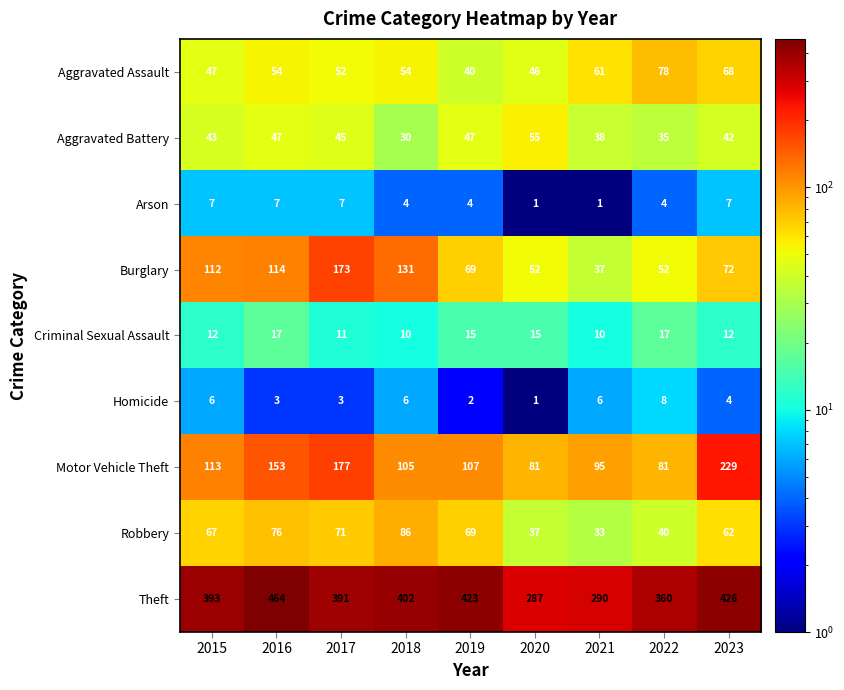

Rank the series at 2015 from highest to lowest value.

Theft, Motor Vehicle Theft, Burglary, Robbery, Aggravated Assault, Aggravated Battery, Criminal Sexual Assault, Arson, Homicide